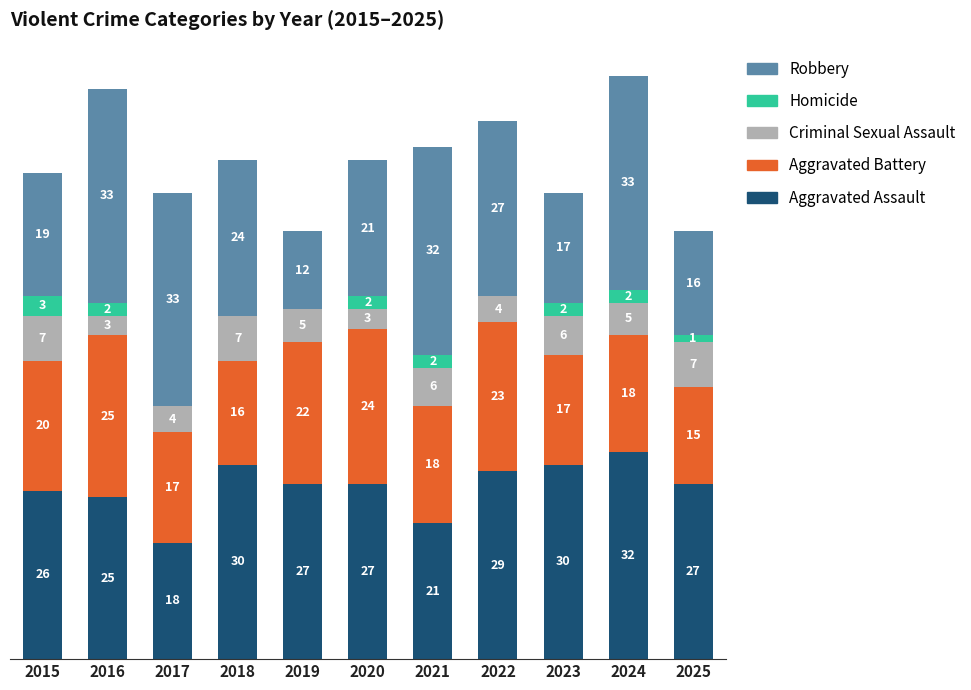

What are all the series names shown in the legend?

Robbery, Homicide, Criminal Sexual Assault, Aggravated Battery, Aggravated Assault